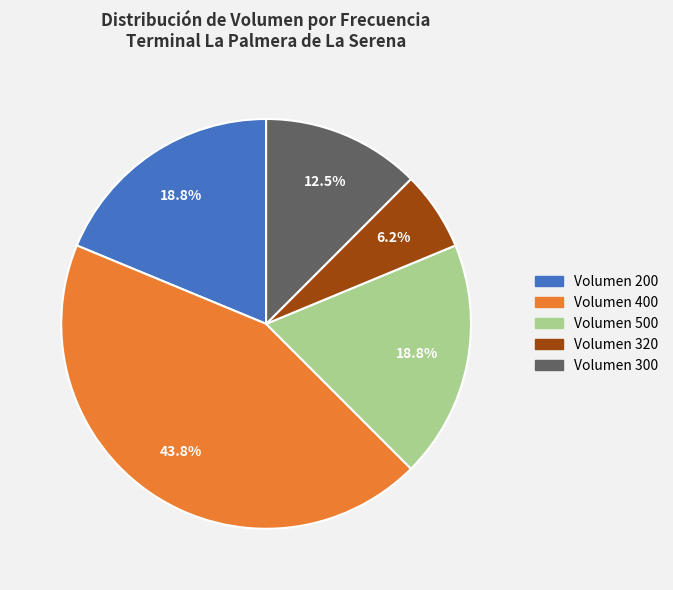

Is there any slice that represents more than half of the pie?

No